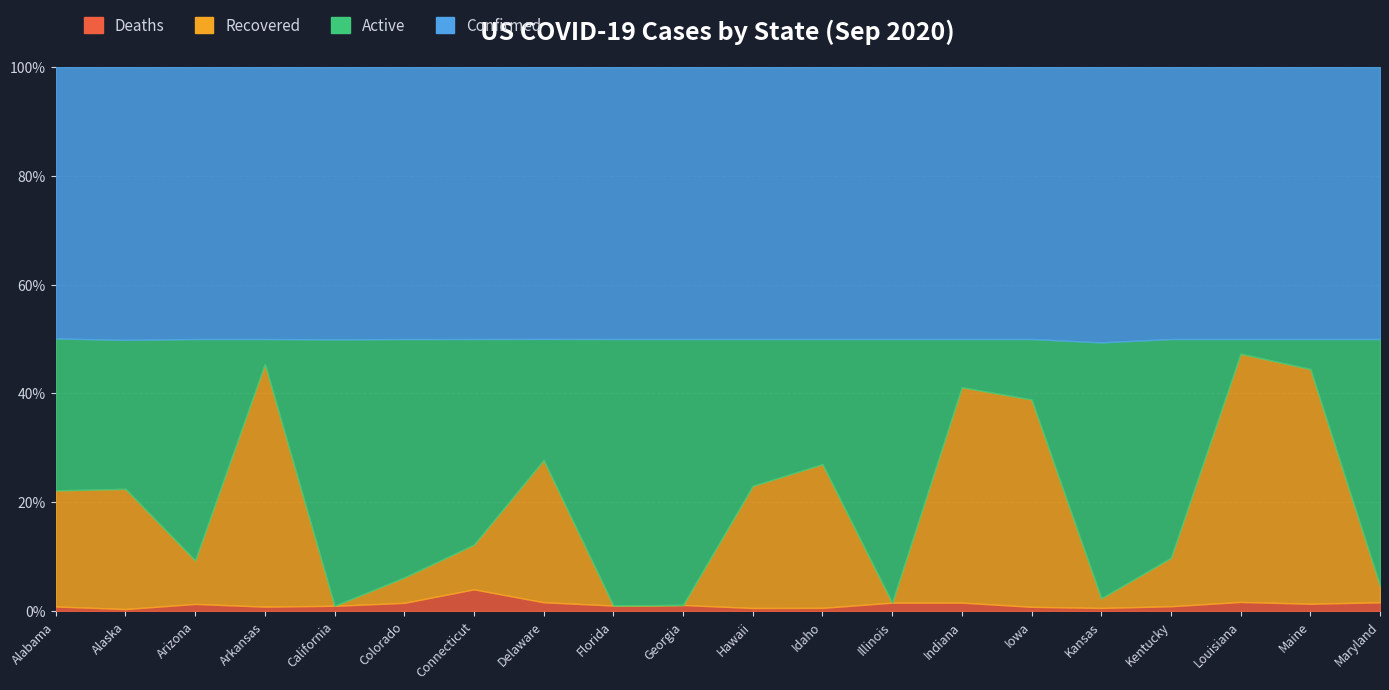

Which series has the largest total across all categories?

Confirmed